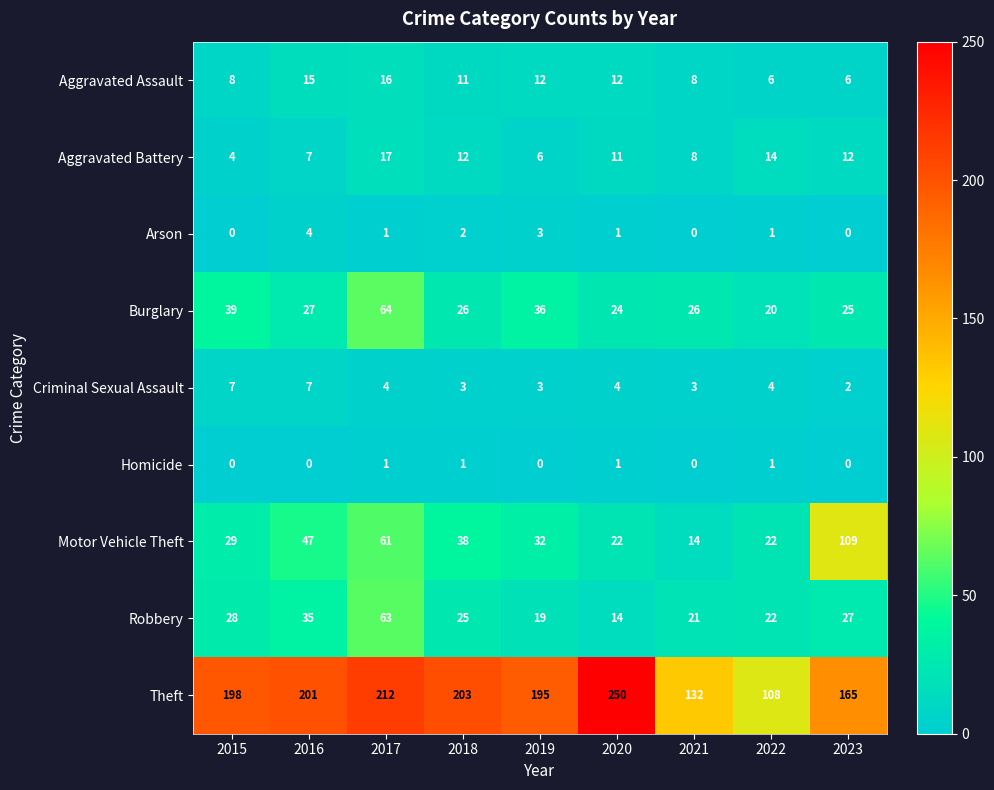

Where does the Aggravated Battery series first go above 11?

2017